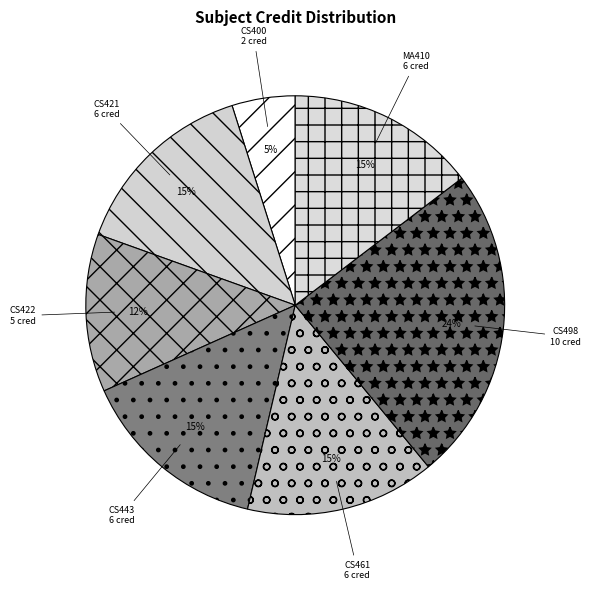

How many segments does this pie chart have?

7